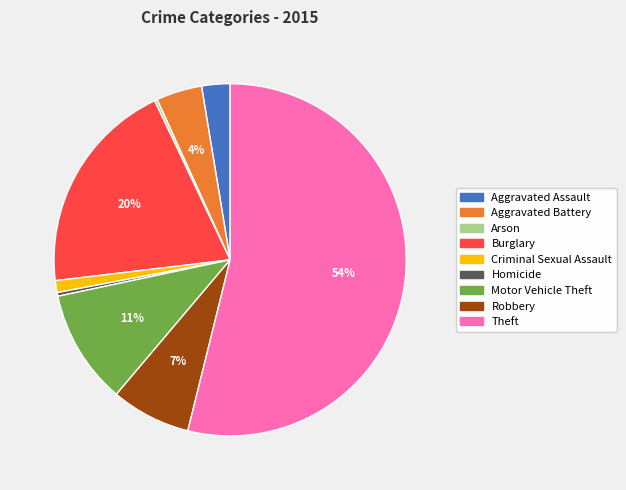

What is the largest slice in the pie chart?

Theft